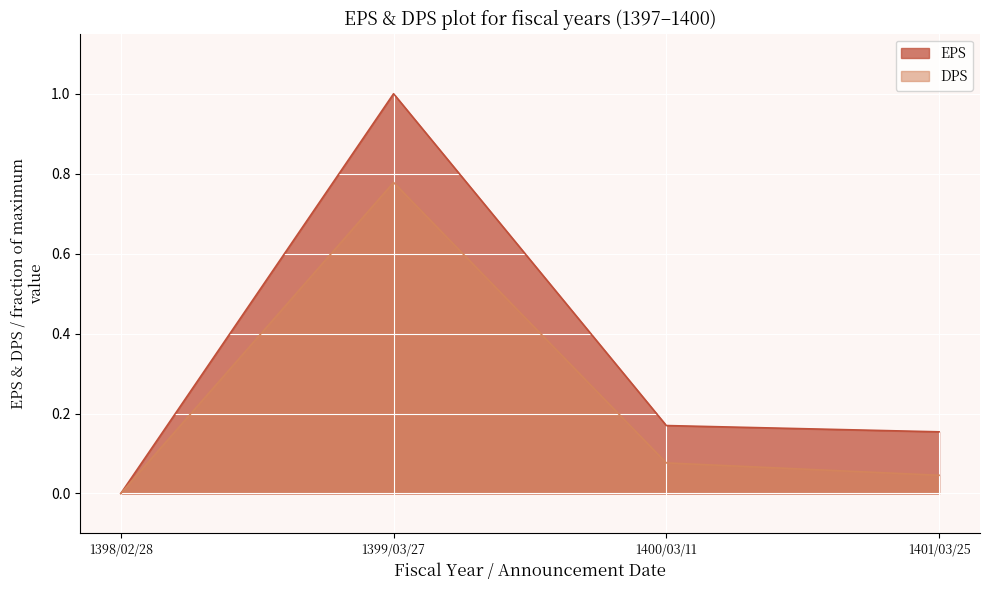

At which category does the chart reach its peak across all series?

1399/03/27